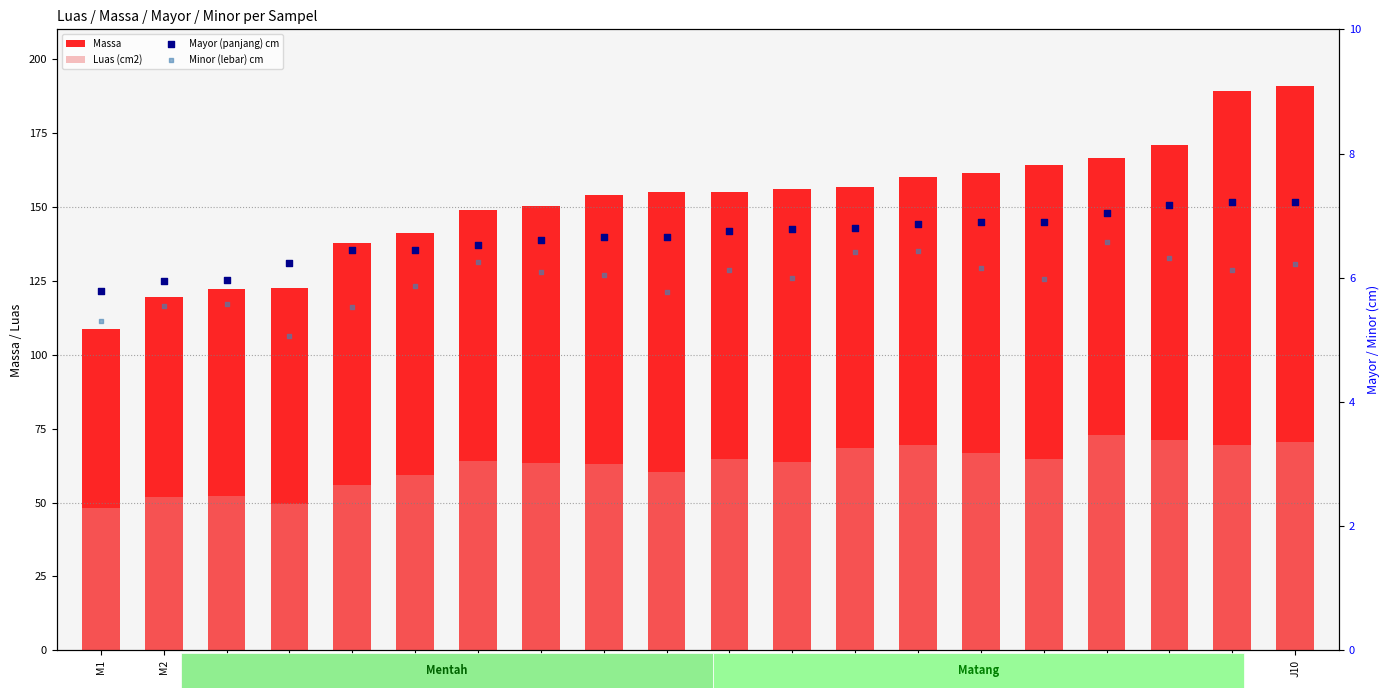

What are all the series names shown in the legend?

Massa, Luas (cm2), Mayor (panjang) cm, Minor (lebar) cm